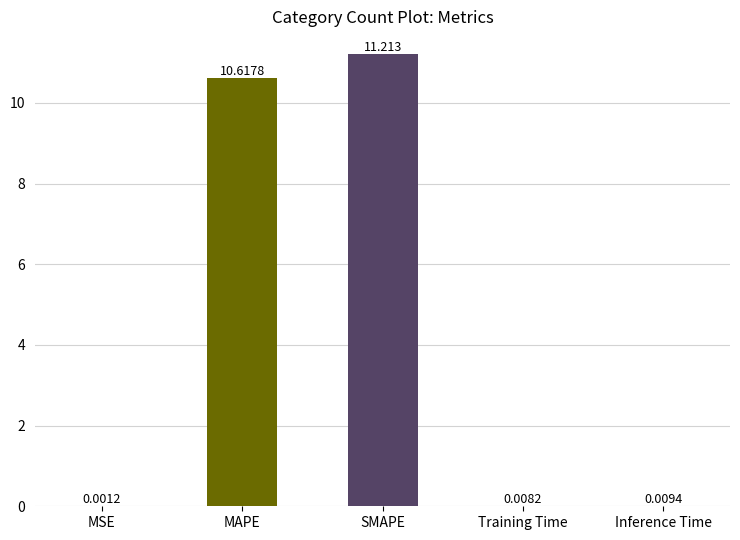

Where is the data nearest to the value 5?

Inference Time